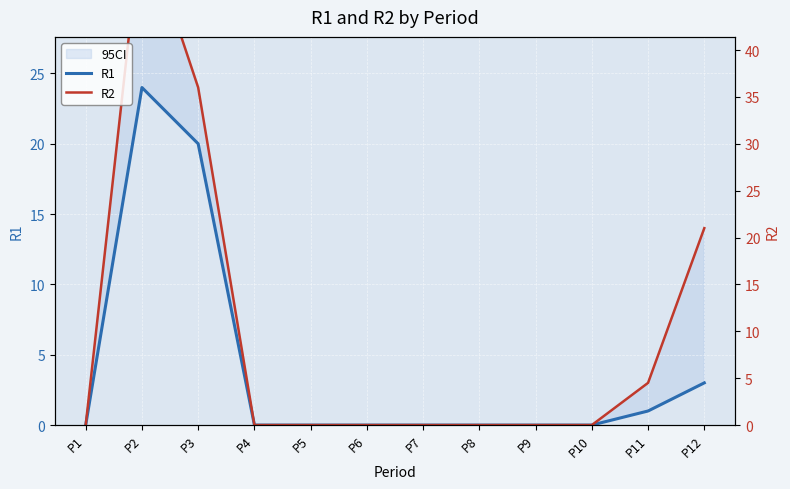

At how many categories does at least one series exceed 10?

3